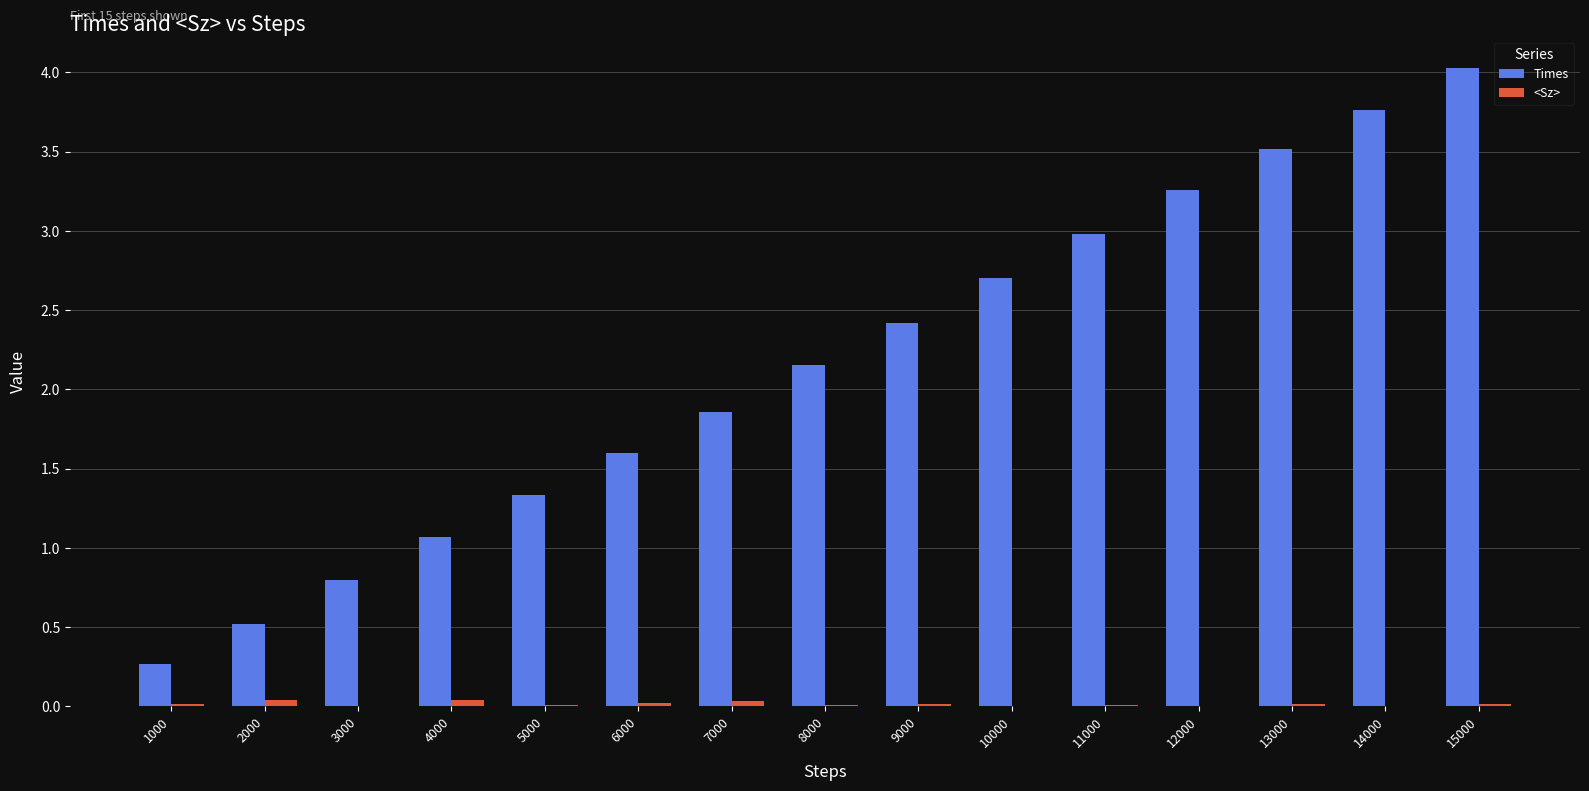

How many series are shown in this chart?

2